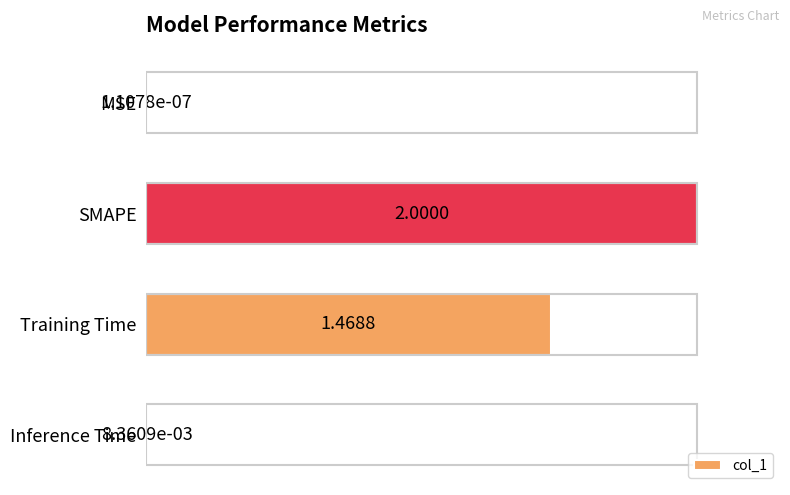

Between Training Time and SMAPE, which is larger?

SMAPE